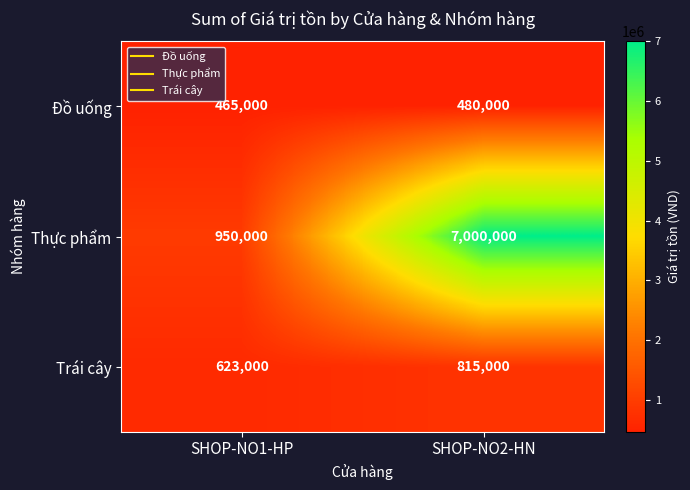

What is the minimum value shown in the chart?

465000